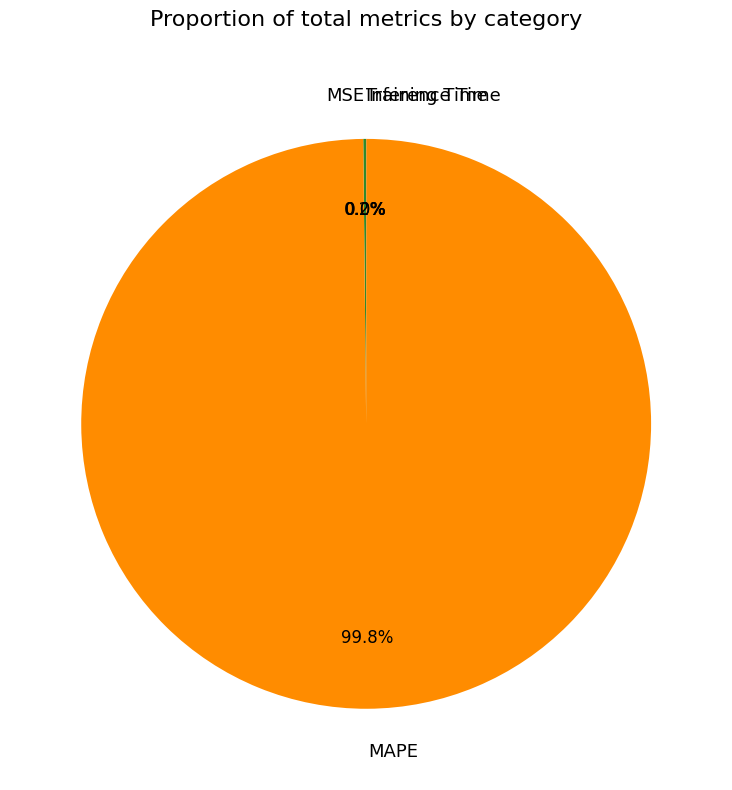

Which slice is the largest?

MAPE